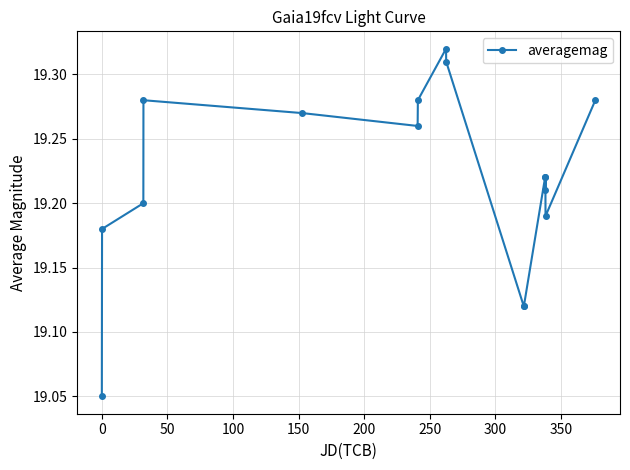

How many interior local peaks (higher than both neighbors) does the data have?

4